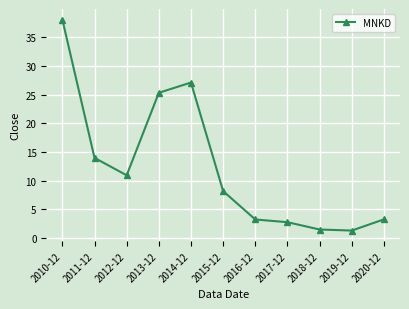

Approximately how many times larger is the value at 2019-12 compared to 2015-12?

0.2